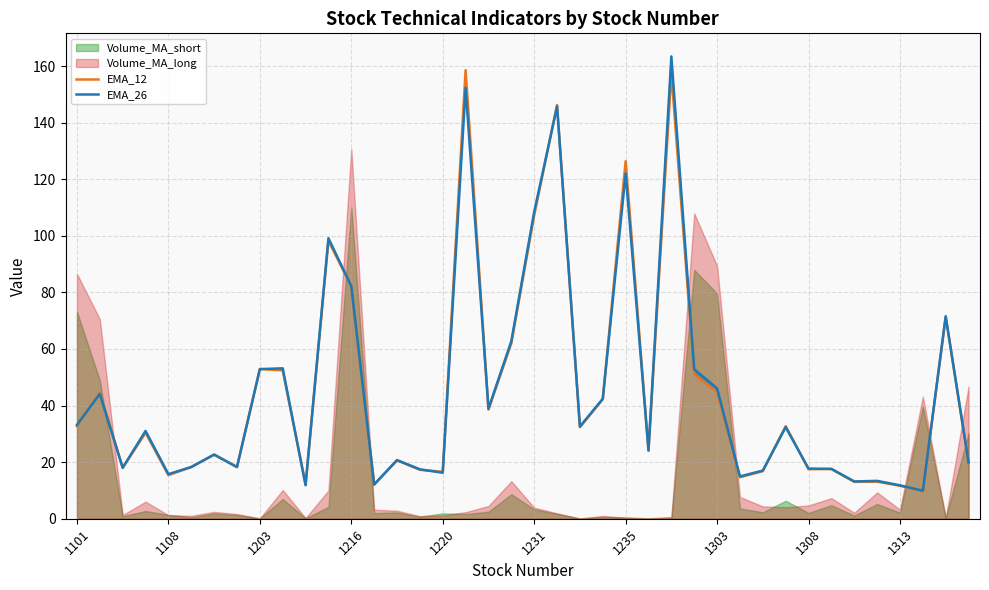

At which label is EMA_26 closest to 86?

1216